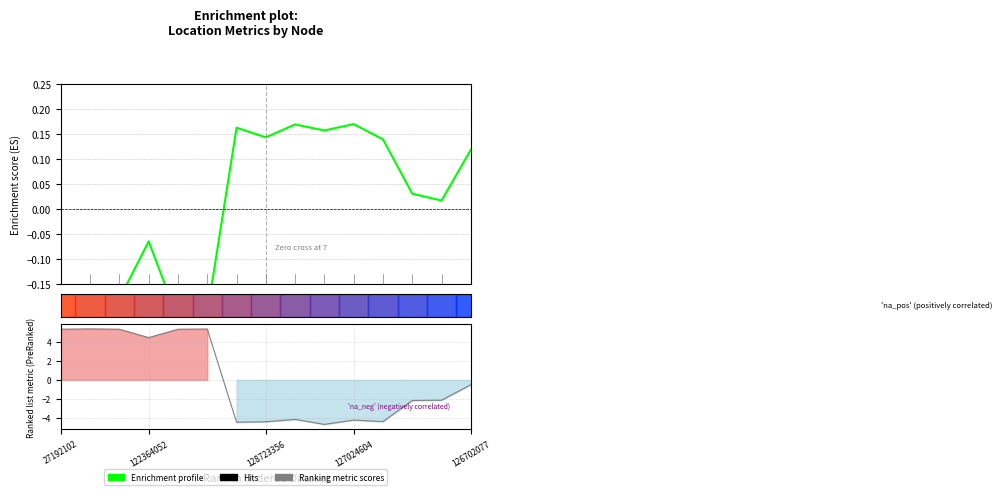

List the series in order of their overall mean, highest first.

Enrichment profile, Ranking metric scores